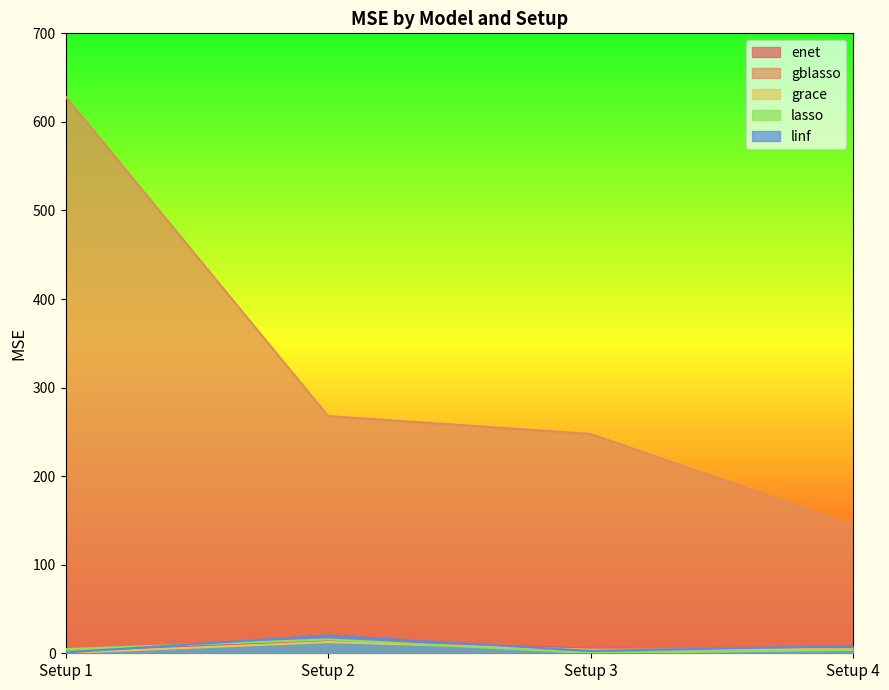

Between Setup 1 and Setup 4, which series saw the biggest shift?

gblasso